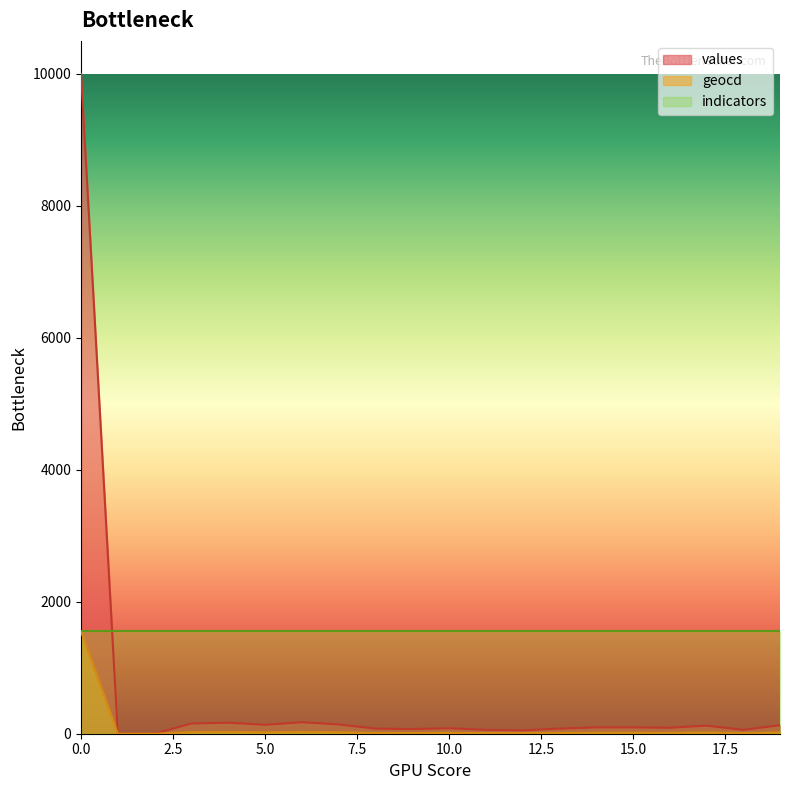

Which series has the largest total across all categories?

indicators